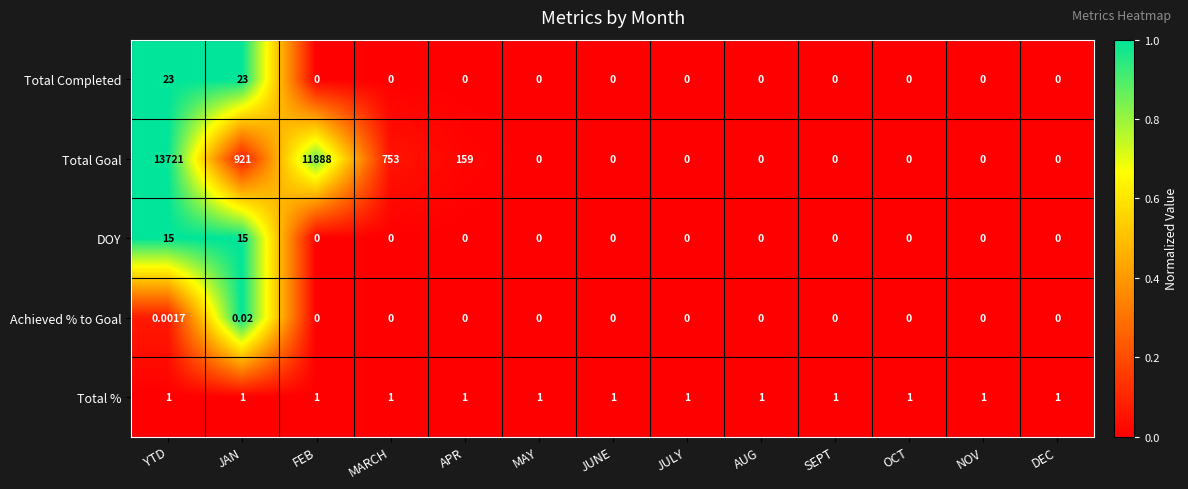

Which series has the largest total across all categories?

Total Goal